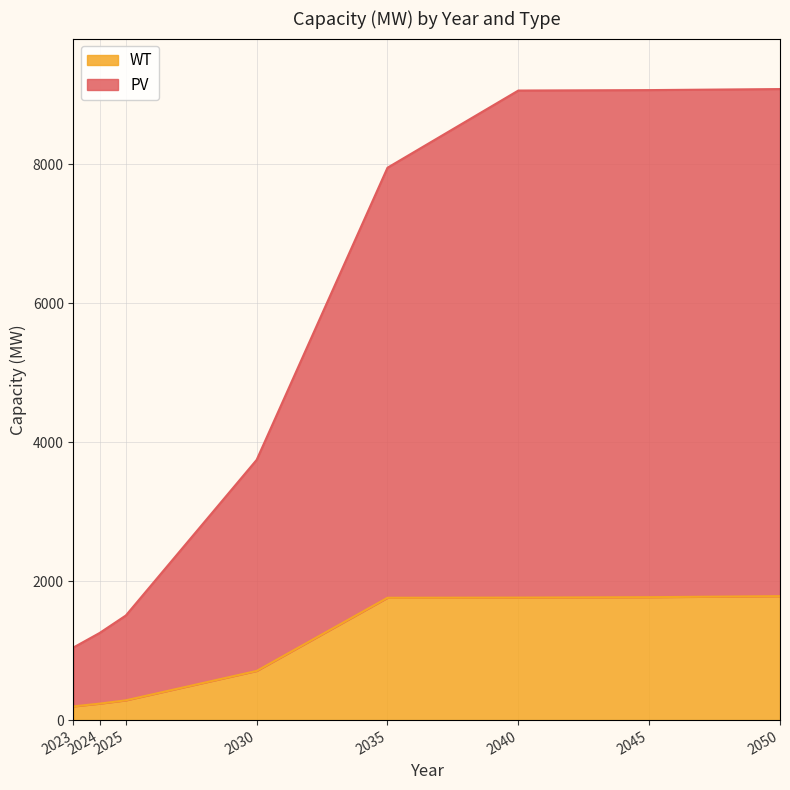

At how many categories does at least one series exceed 434?

8